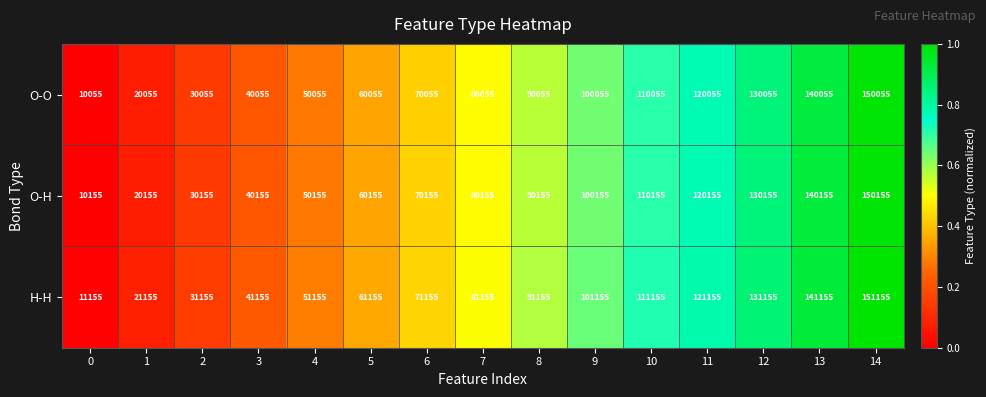

Is it true that H-H equals 141155 at 13?

True